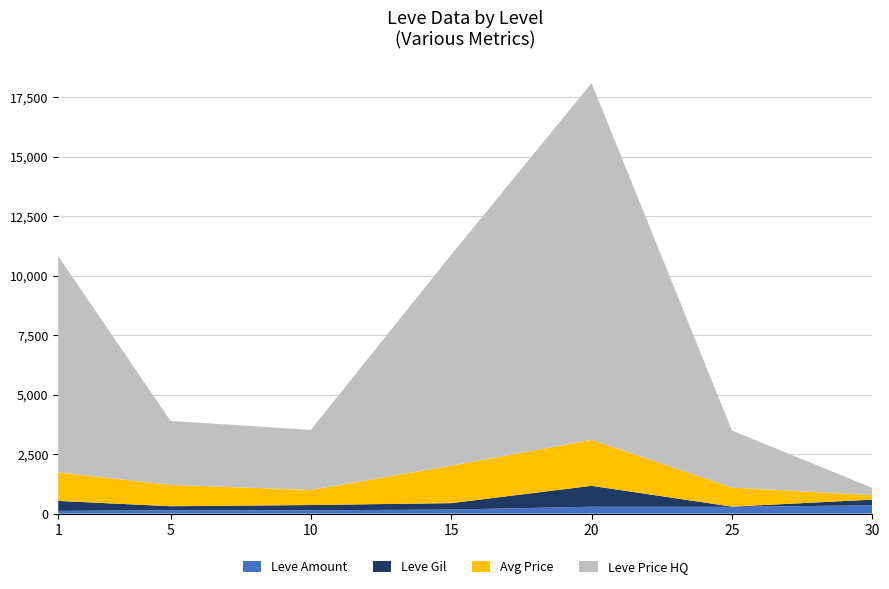

Is it true that Leve Gil equals 220 at 10?

True